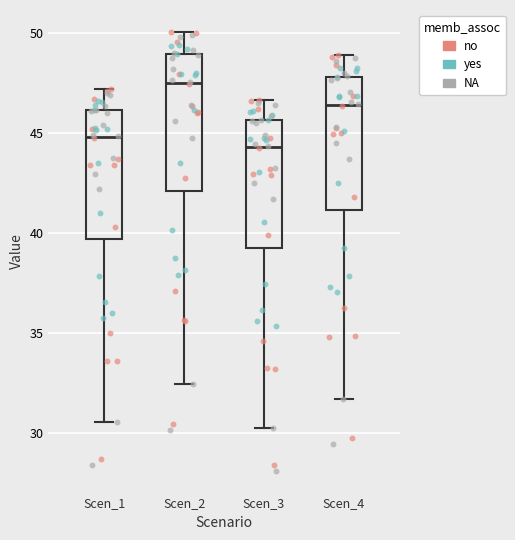

Where does the upper whisker of the box for Scen_4 end on the y-axis? The values are not printed on the chart, so give them approximately, as read against the axis.

49.0